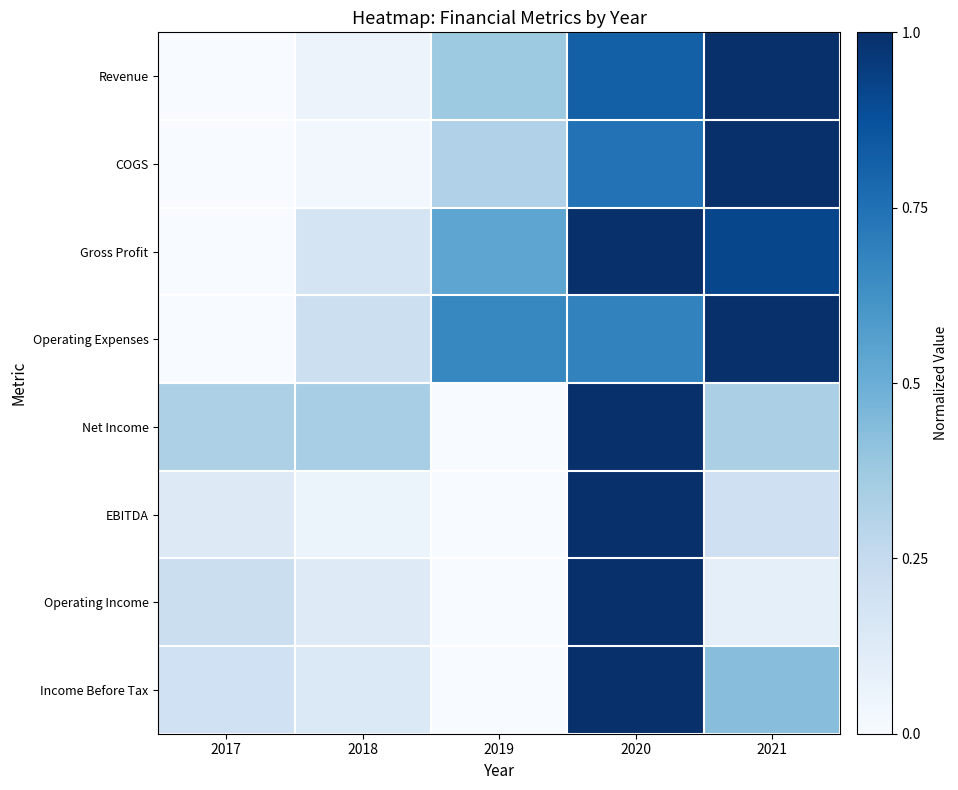

At which category is the sum across all series the highest?

2020